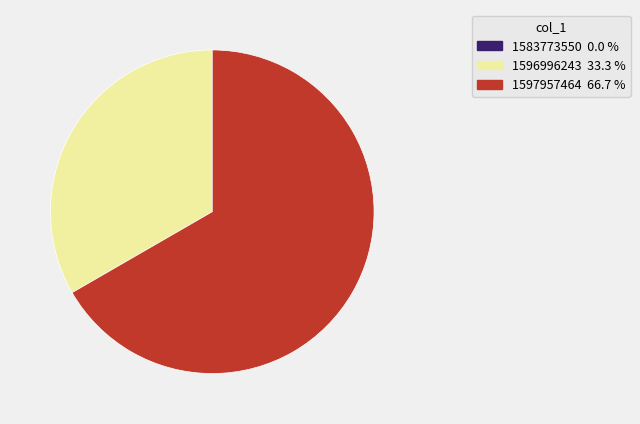

Which category has the biggest portion of the pie?

1597957464